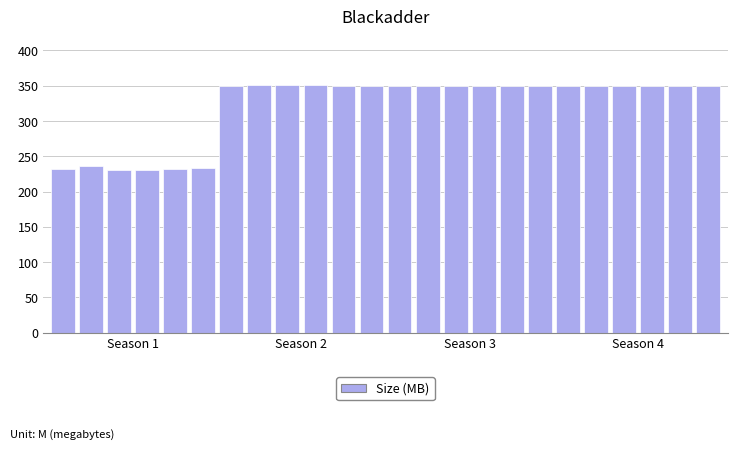

What is the value of the 22nd bar from the left?

350.0